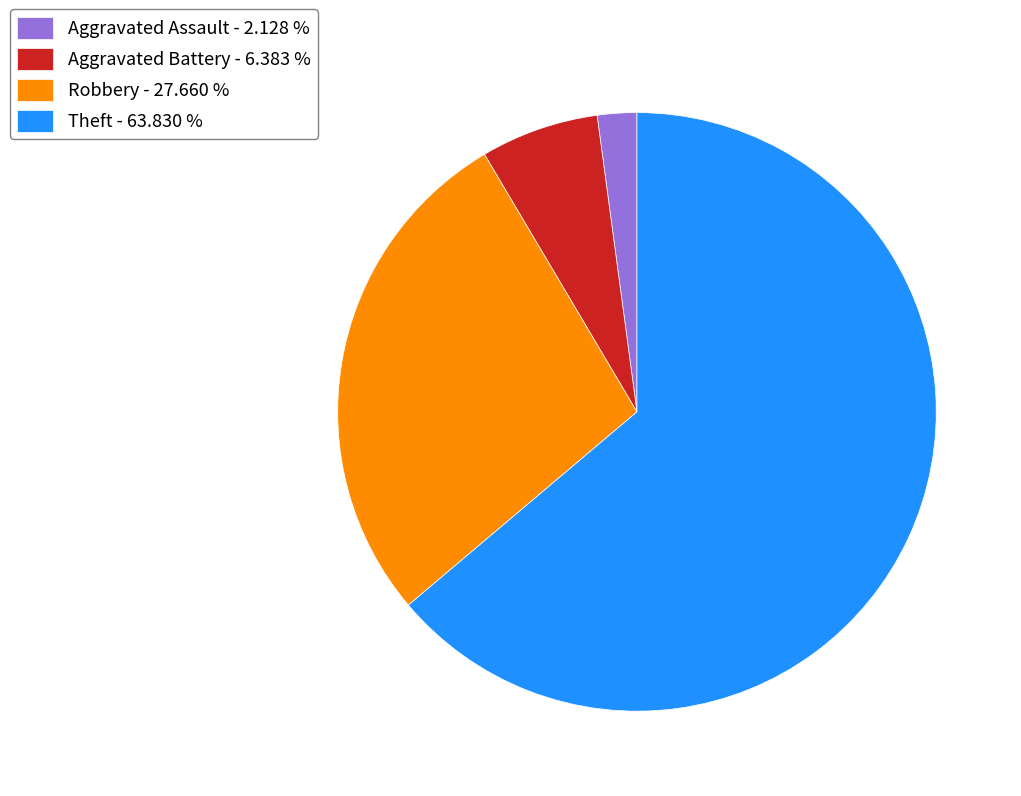

Which has a higher value, Aggravated Battery - 6.383 % or Aggravated Assault - 2.128 %?

Aggravated Battery - 6.383 %